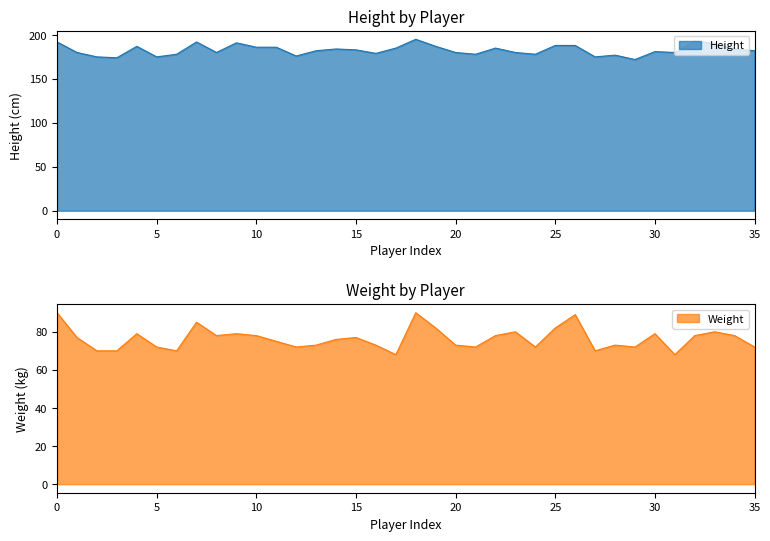

At which label is Height closest to 183?

15